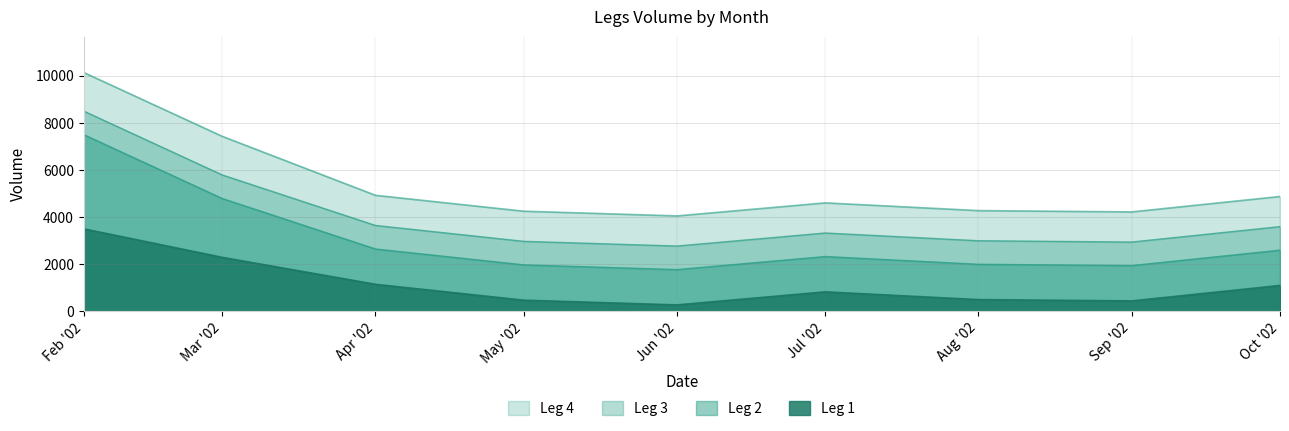

Does the chart display data point markers on the line(s)?

No